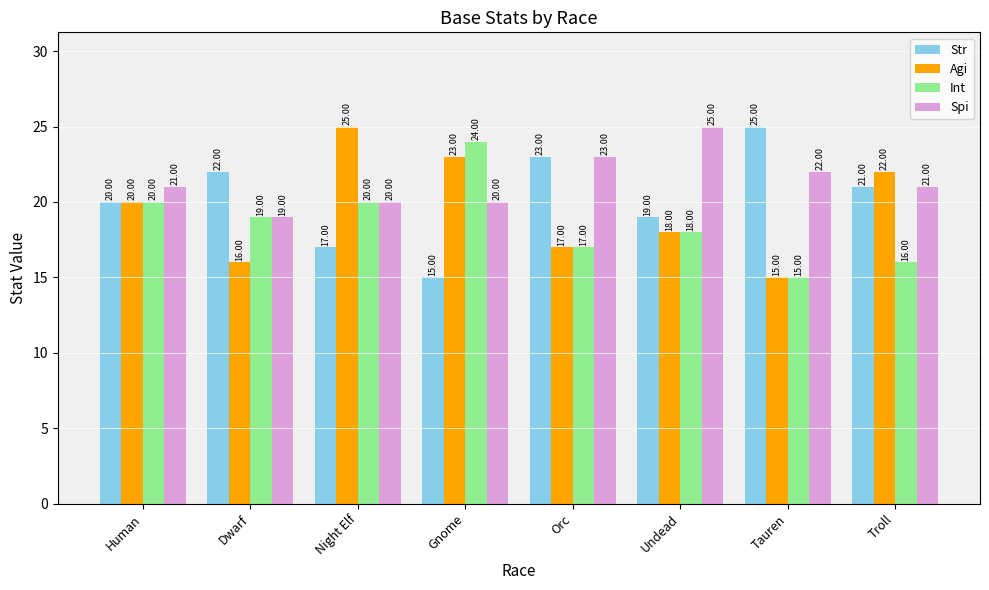

How many categories are shown in the chart?

8